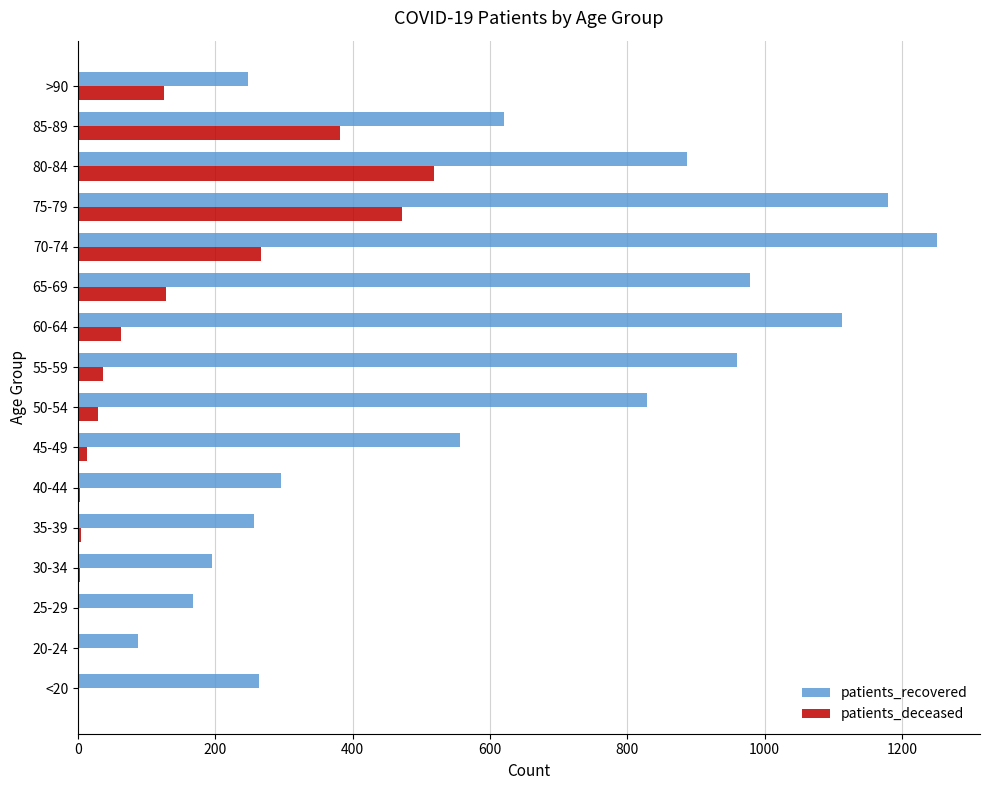

Which series has the largest total across all categories?

patients_recovered